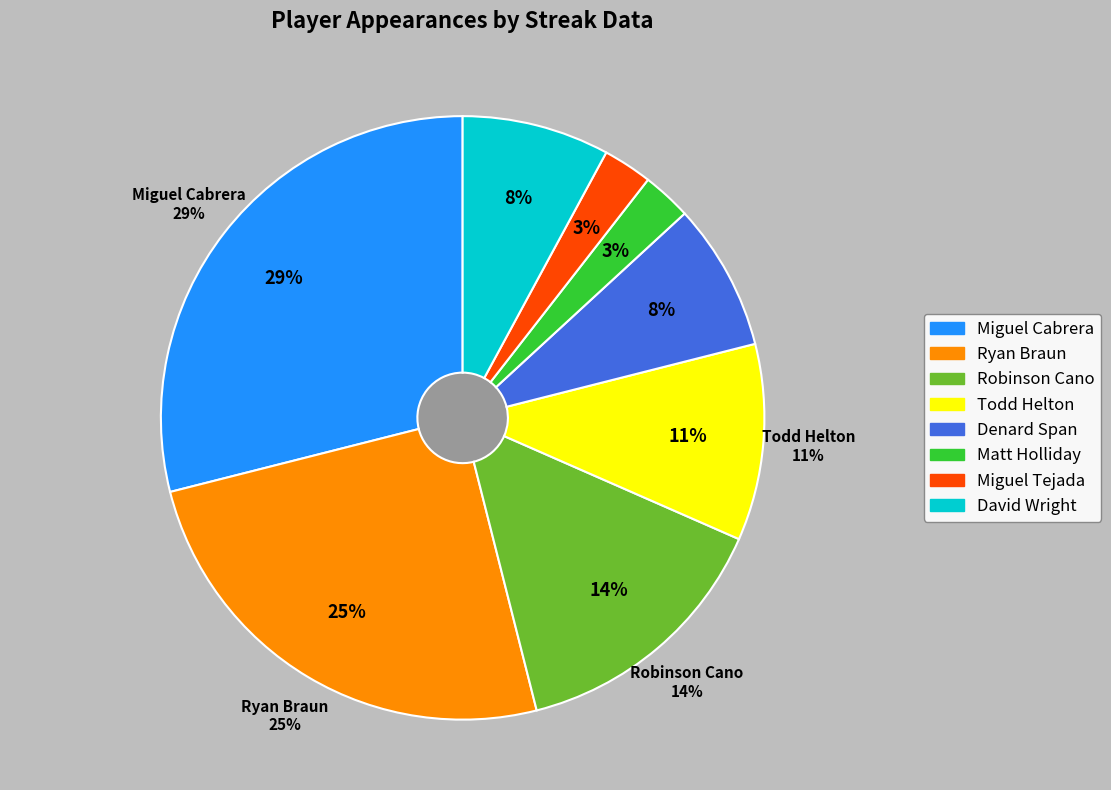

The Todd Helton slice represents 25% of the pie. True or false?

False